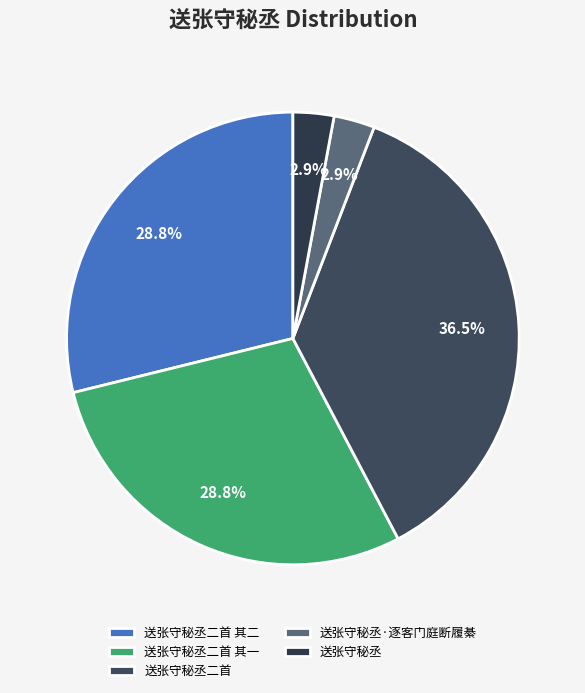

To the nearest percent, what portion does 送张守秘丞二首 其二 represent?

29%